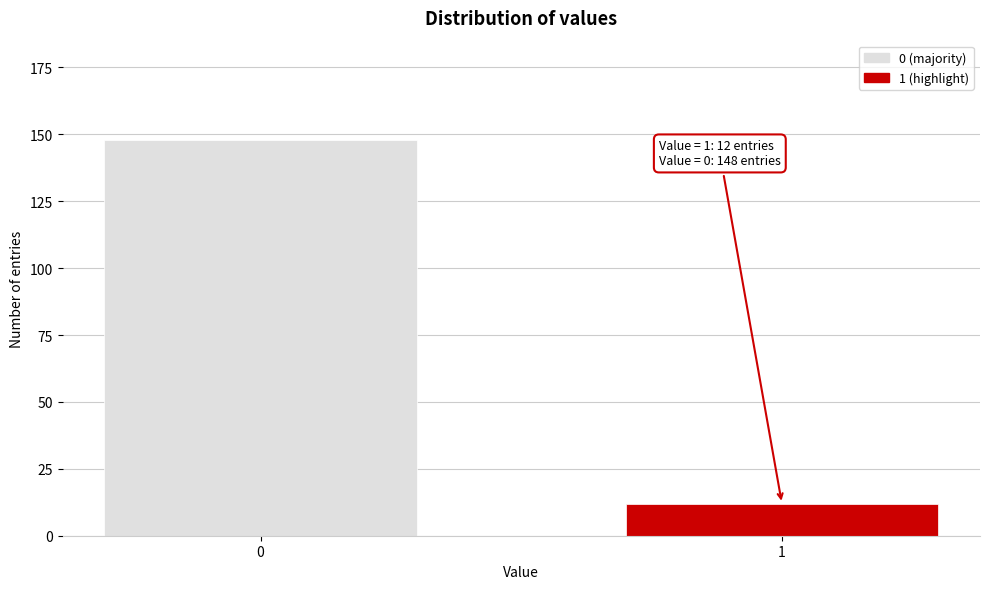

Reading right to left, list all the values displayed in this chart.

1=12	0=148